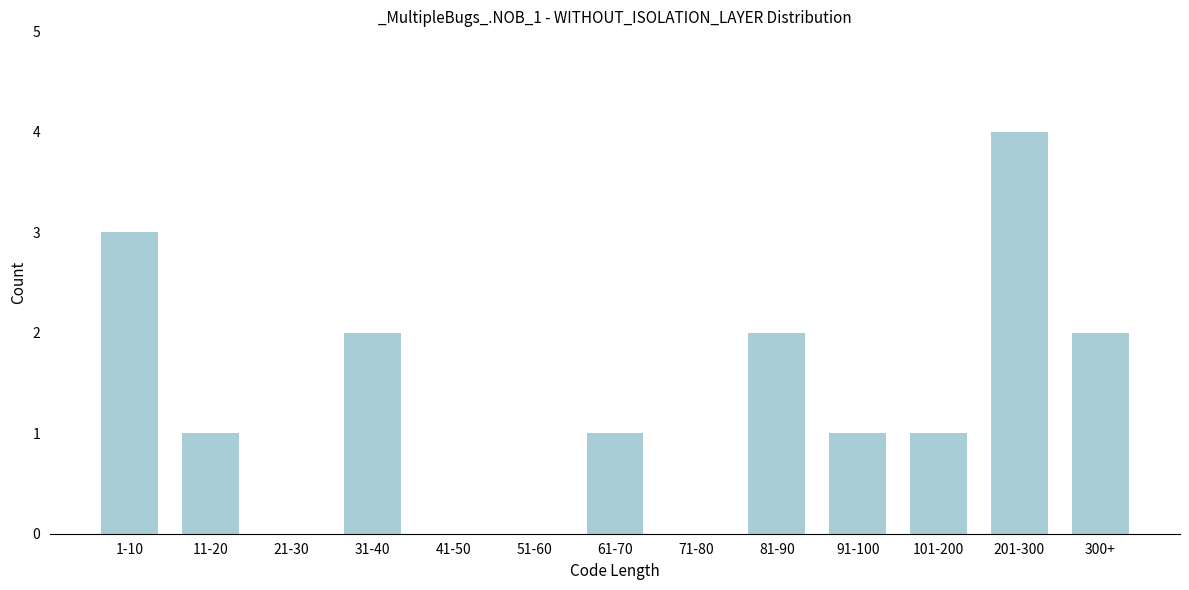

Reading left to right, extract all data points from this chart.

1-10=3	11-20=1	21-30=0	31-40=2	41-50=0	51-60=0	61-70=1	71-80=0	81-90=2	91-100=1	101-200=1	201-300=4	300+=2